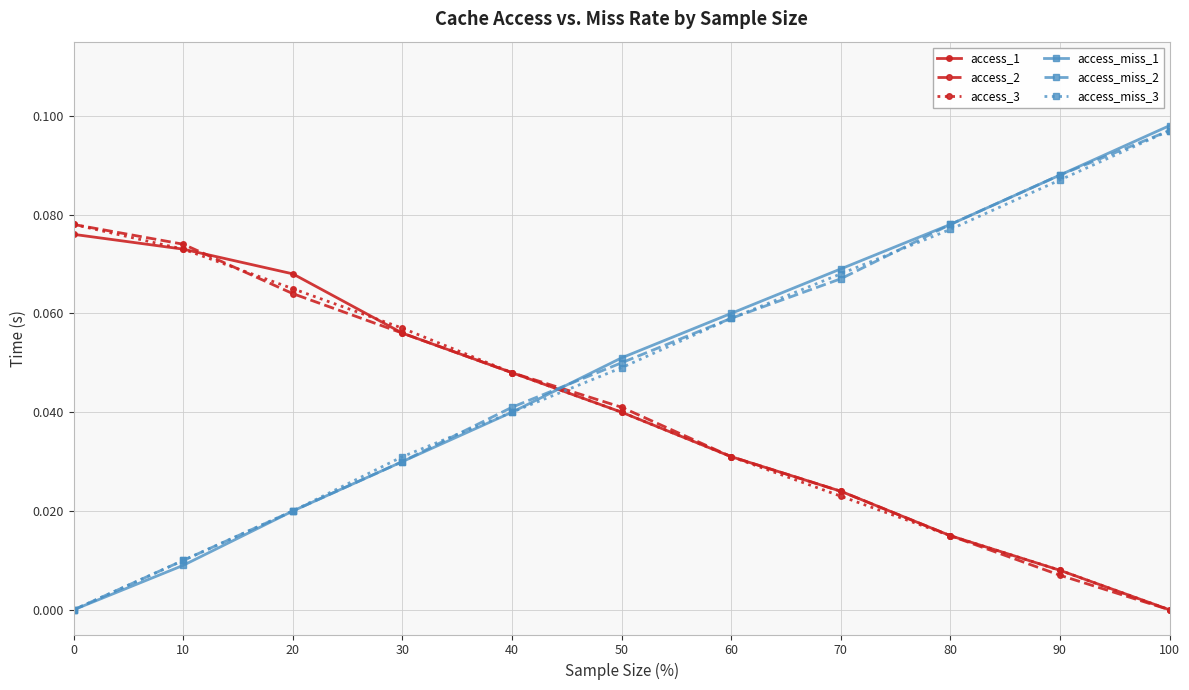

Between which two adjacent categories do access_3 and access_miss_3 first intersect?

40 and 50